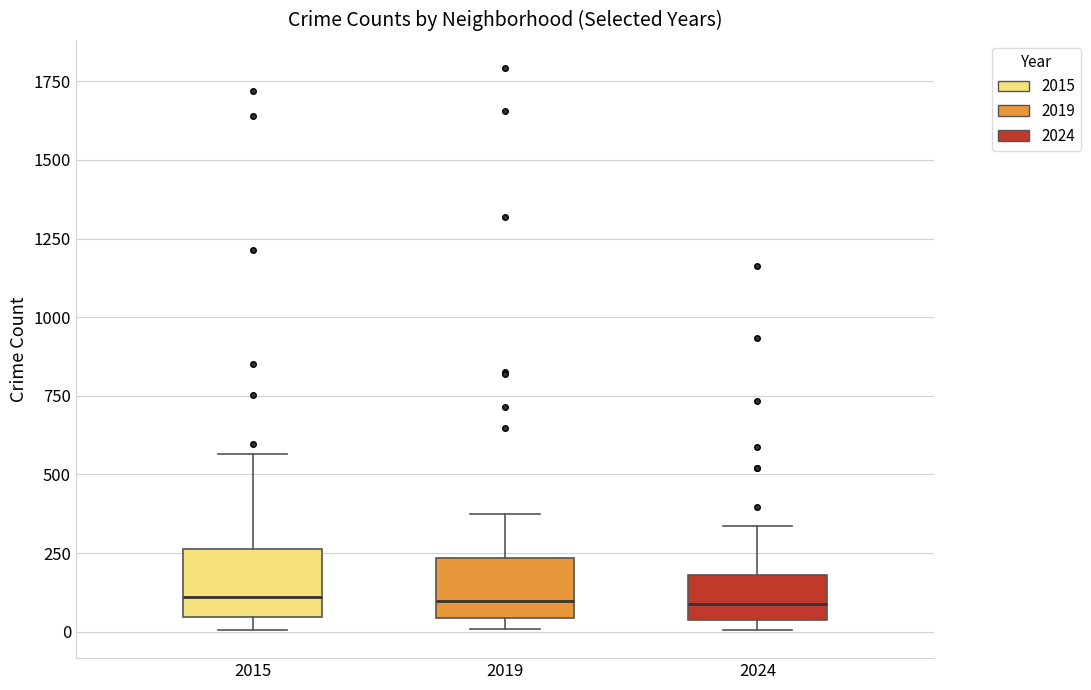

Reading left to right, transcribe this box plot: for each box, give where its median line is, the range the box spans, and where its two whiskers end, as read against the y-axis. The values are not printed on the chart, so give them approximately, as read against the axis.

2015: median 100, box 50 to 250, whiskers 0 to 550
2019: median 100, box 50 to 250, whiskers 0 to 400
2024: median 100, box 50 to 200, whiskers 0 to 350